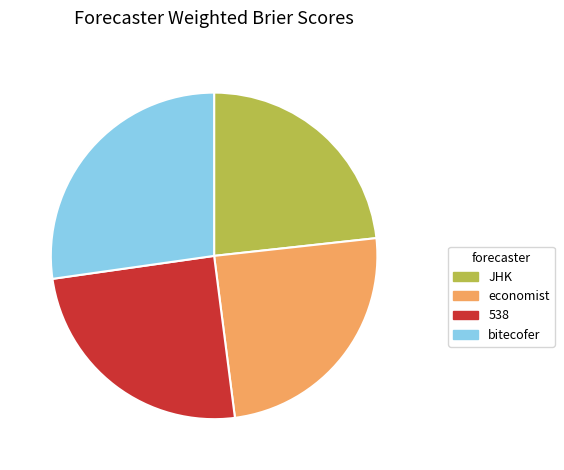

Is it true that bitecofer is 18% of the pie?

False